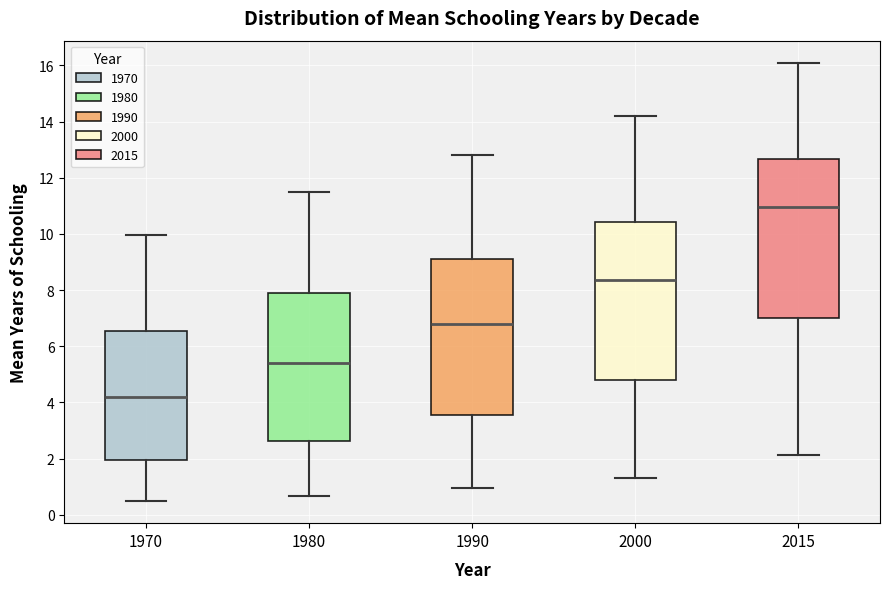

Reading left to right, read every box against the y-axis: the position of its median line, the range the box covers, and the ends of its whiskers. The values are not printed on the chart, so give them approximately, as read against the axis.

1970: median 4.2, box 2.0 to 6.6, whiskers 0.4 to 10.0
1980: median 5.4, box 2.6 to 7.8, whiskers 0.6 to 11.6
1990: median 6.8, box 3.6 to 9.2, whiskers 1.0 to 12.8
2000: median 8.4, box 4.8 to 10.4, whiskers 1.4 to 14.2
2015: median 11.0, box 7.0 to 12.6, whiskers 2.2 to 16.2